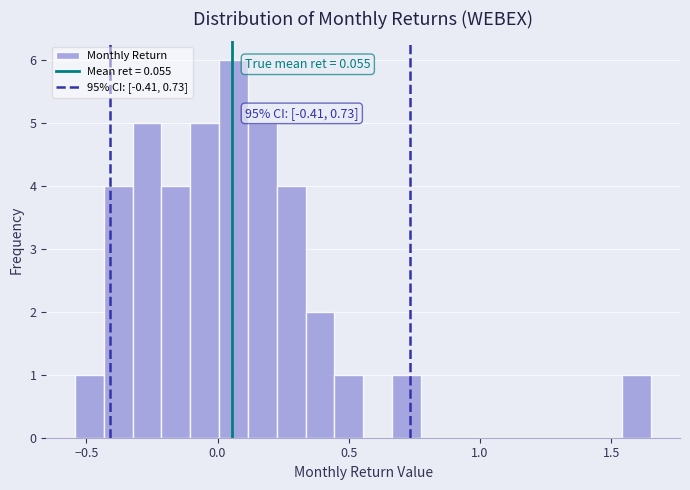

Read against the x-axis, roughly where is the centre of the tallest bar?

0.05